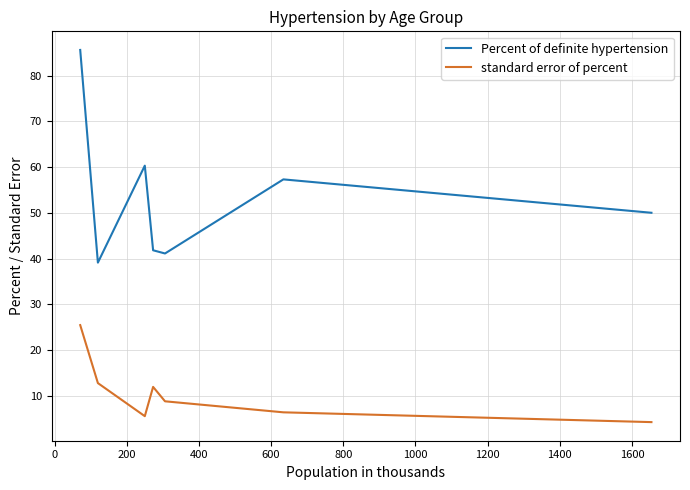

What is the difference between the maximum and minimum values in the standard error of percent series?

21.2